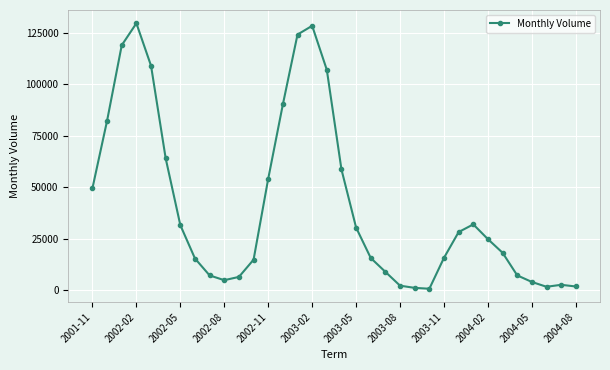

True or false: there are more than 0 points higher than both neighbors.

True